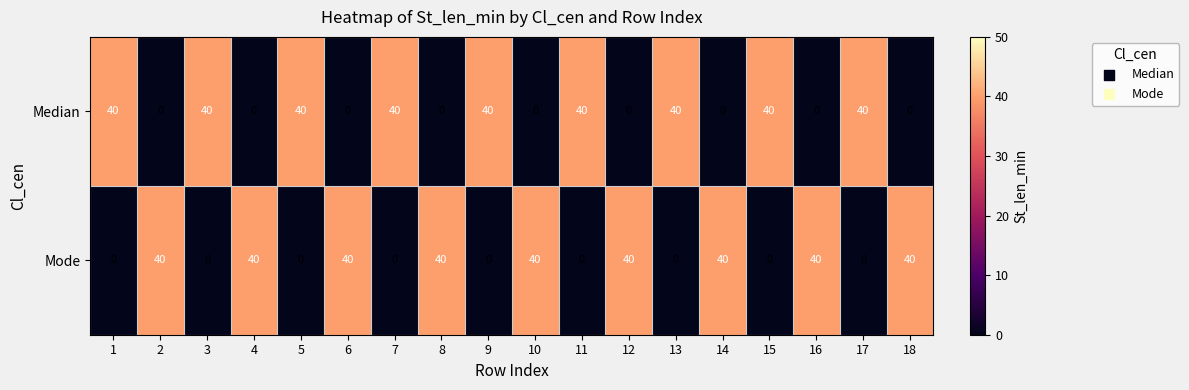

What is the average value of the Mode series?

20